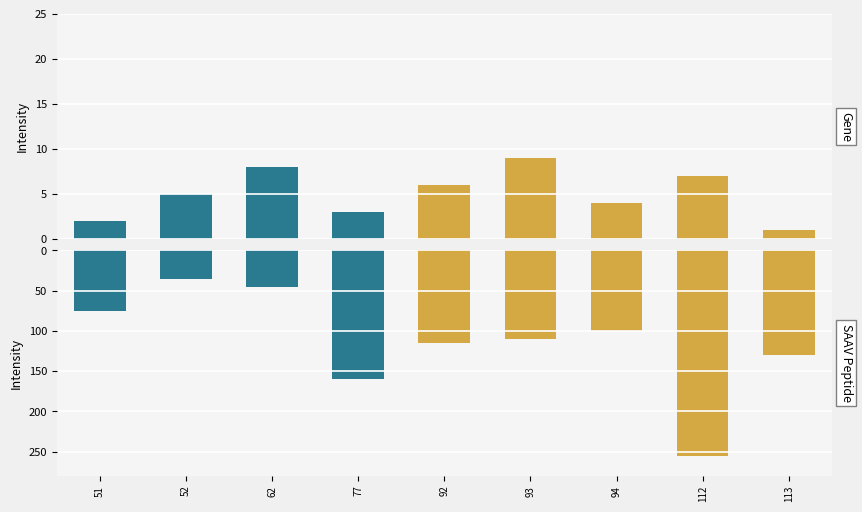

Is the value of SAAV Peptide at 112 greater than the value of Gene at 62?

Yes